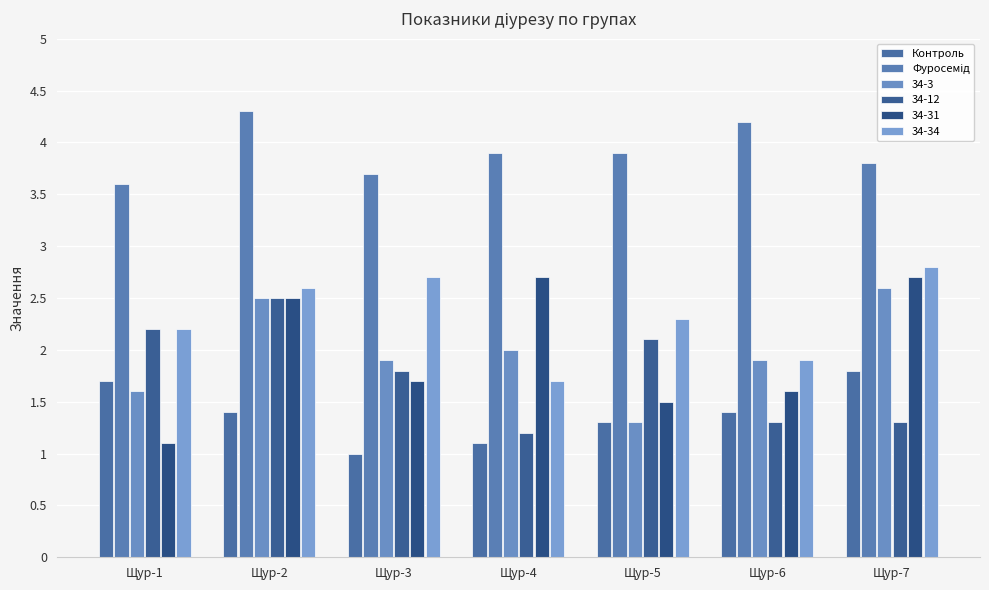

Is the value of Контроль at Щур-6 greater than the value of Фуросемід at Щур-1?

No